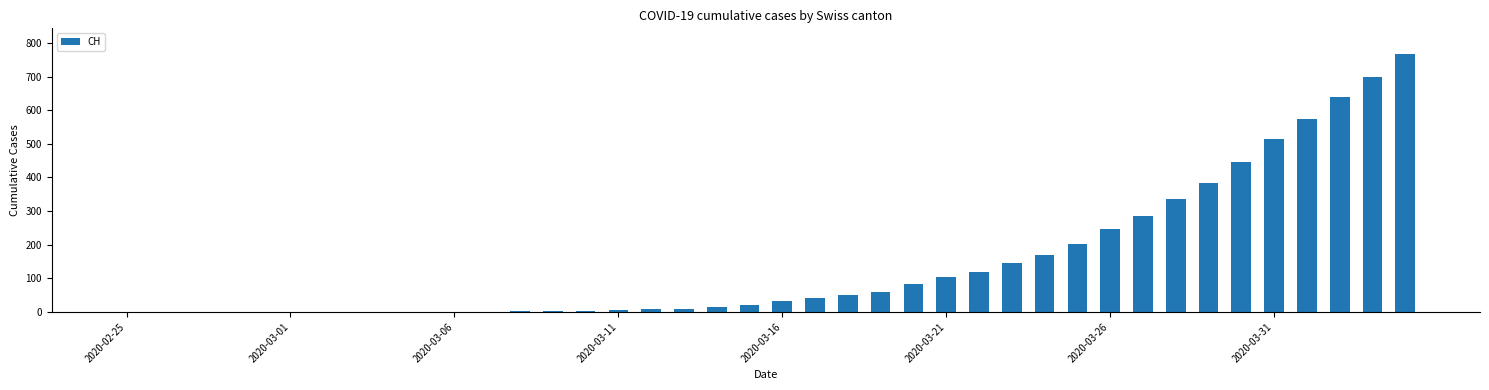

What is the sum of all values?

5970